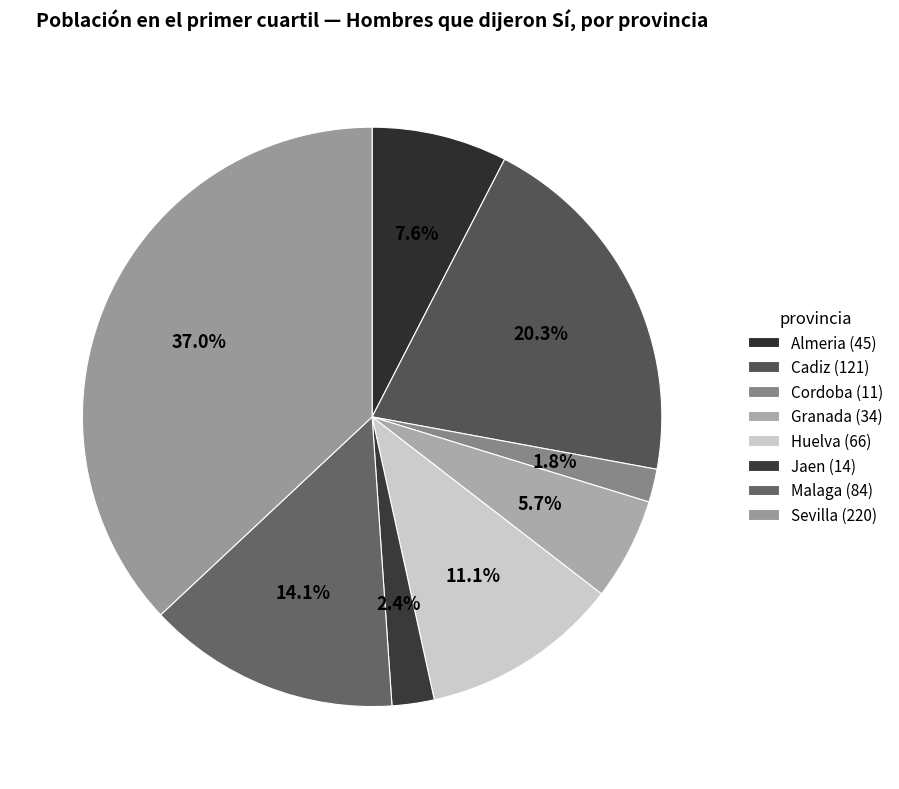

What is the total percentage of Jaen and Cordoba?

4.2%